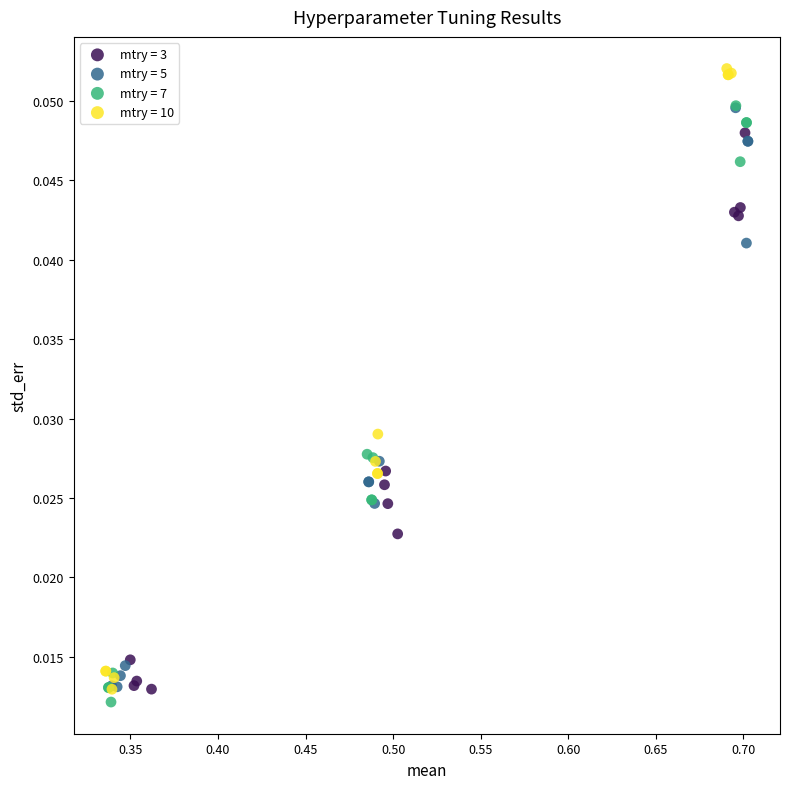

Which series has the widest spread of Y values?

mtry = 10